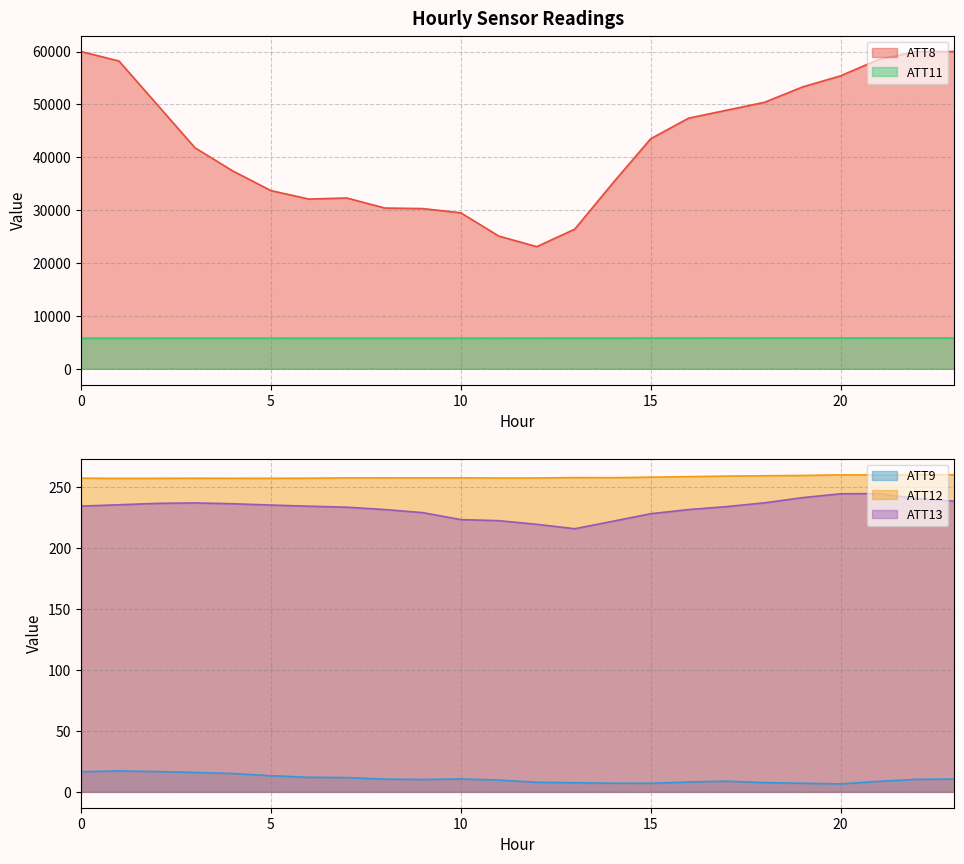

What is the approximate value of ATT9 at 12?

7.9